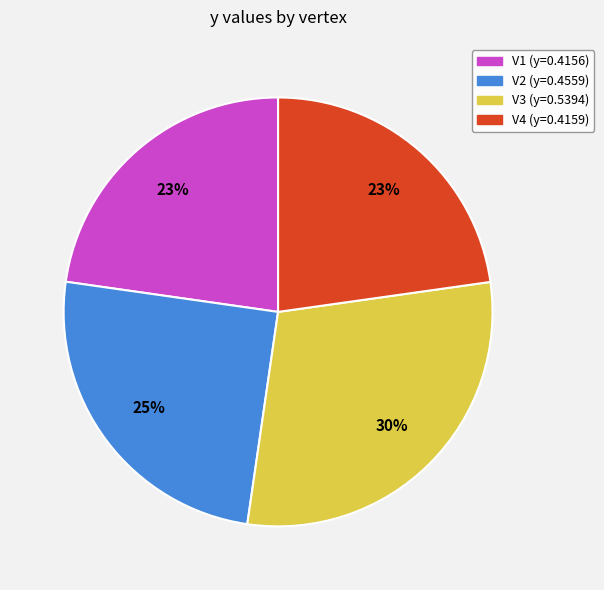

Do V3 and V2 together represent more than half of the pie?

Yes